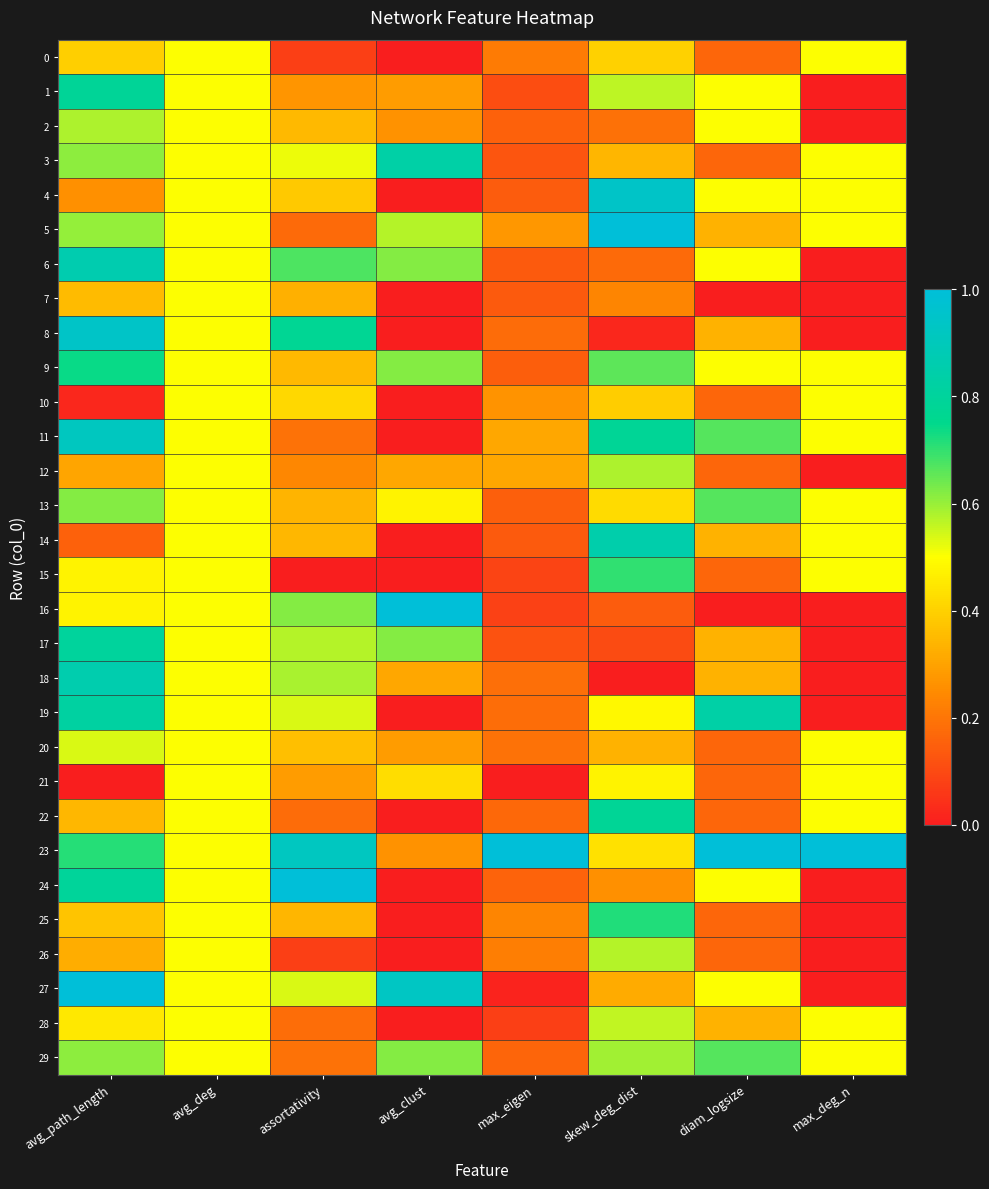

How many distinct data groups are displayed?

30